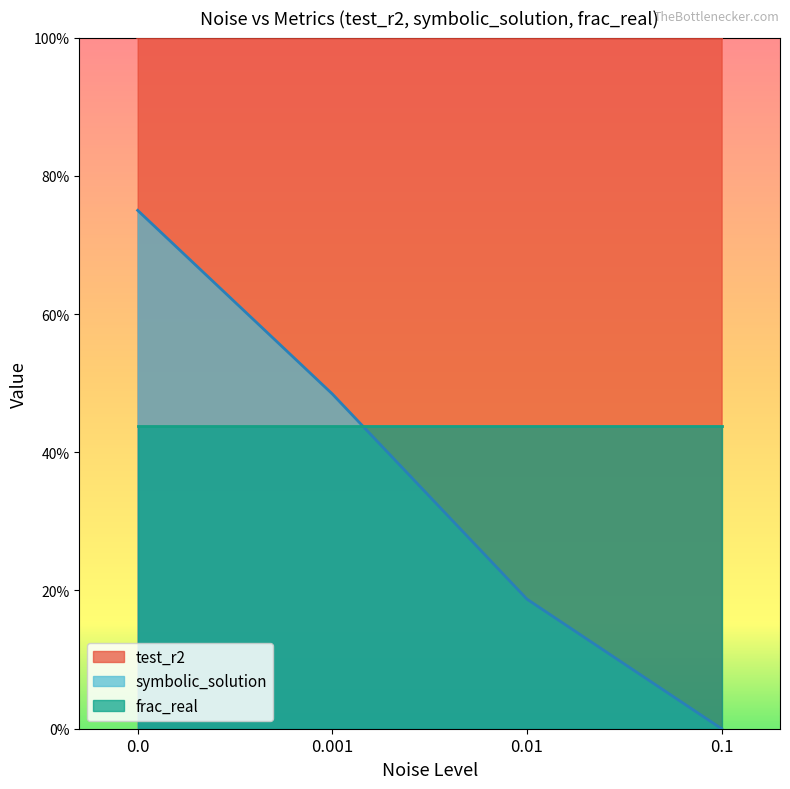

What is the value of the test_r2 point at the 2nd from the left?

1.0